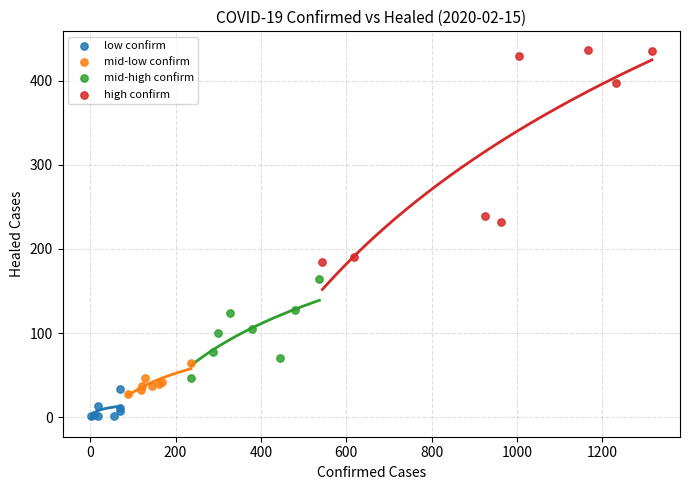

Which series has the widest spread of Y values?

high confirm